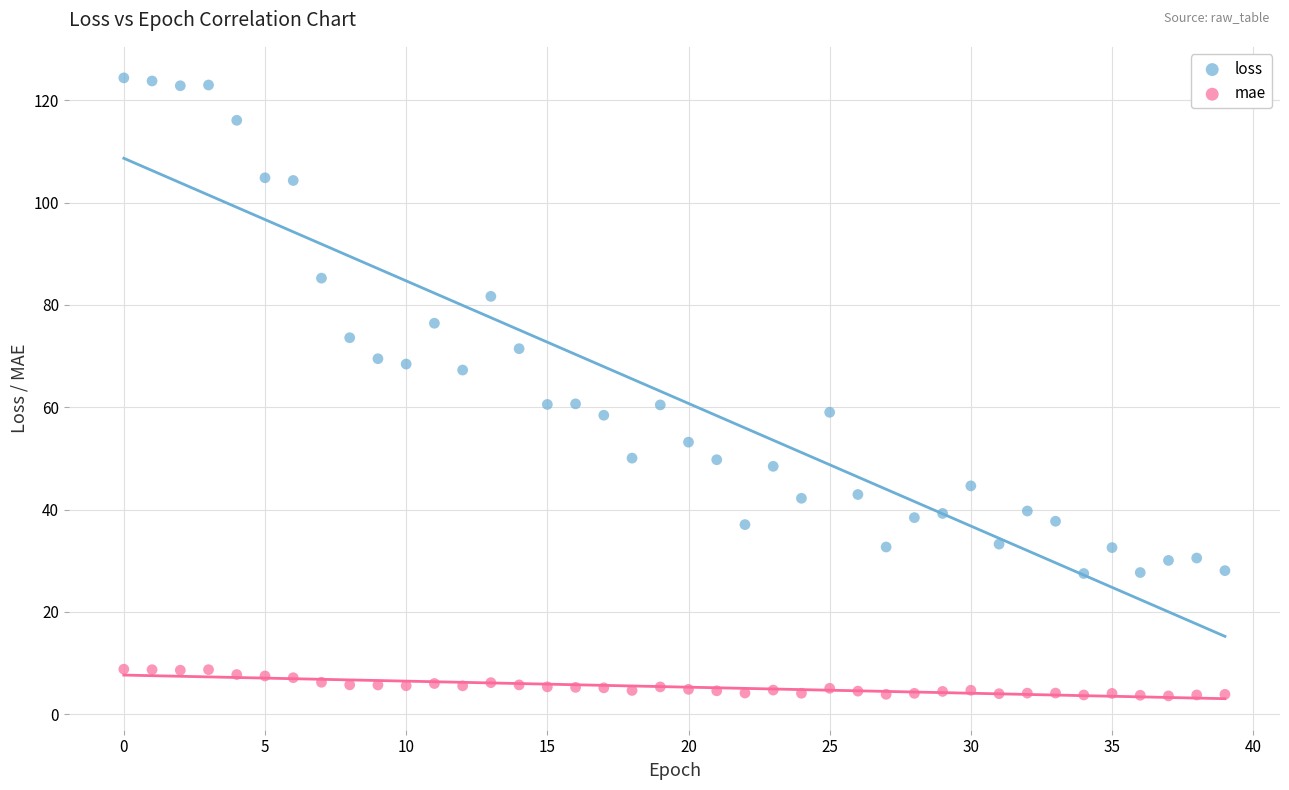

Across all data points, what is the range of Y values (max minus min)?

120.9